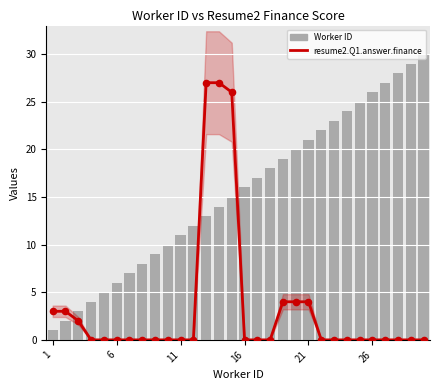

At how many categories does at least one series exceed 23?

10